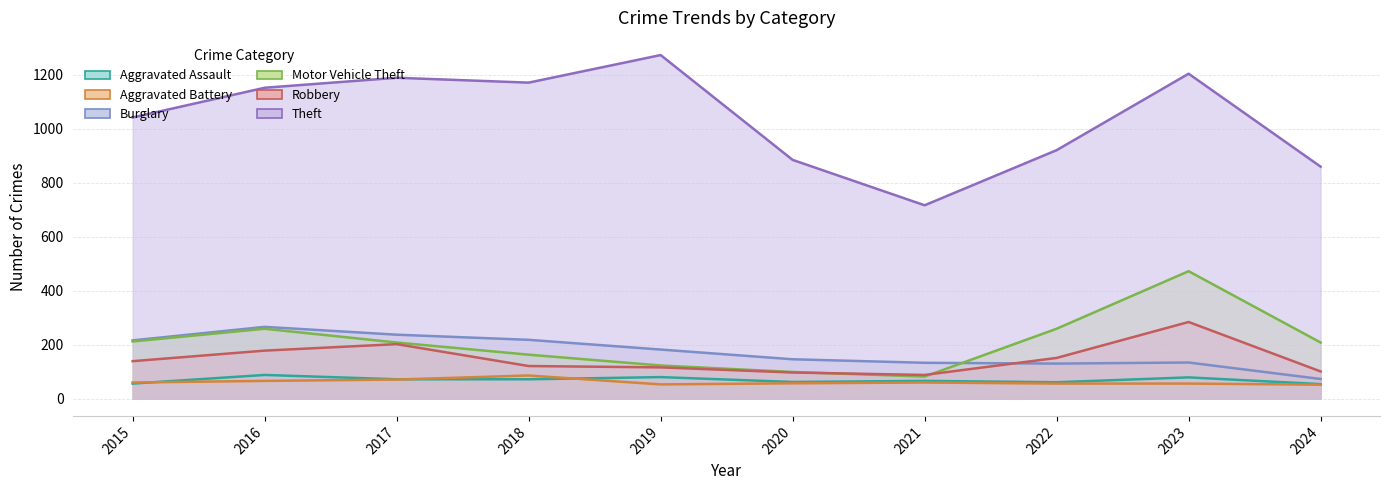

What is the total value across all series at 2018?

1830